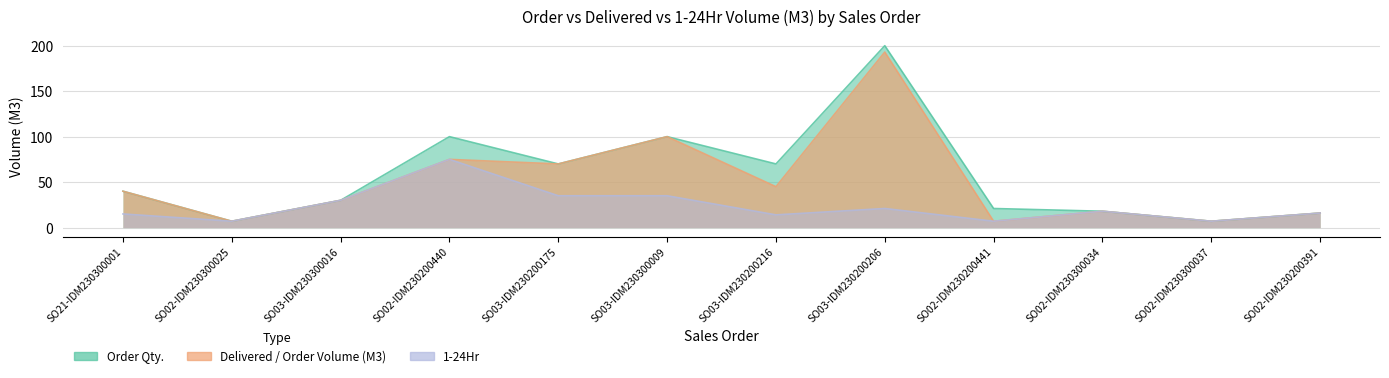

At which category does 1-24Hr reach its first local peak?

SO02-IDM230200440